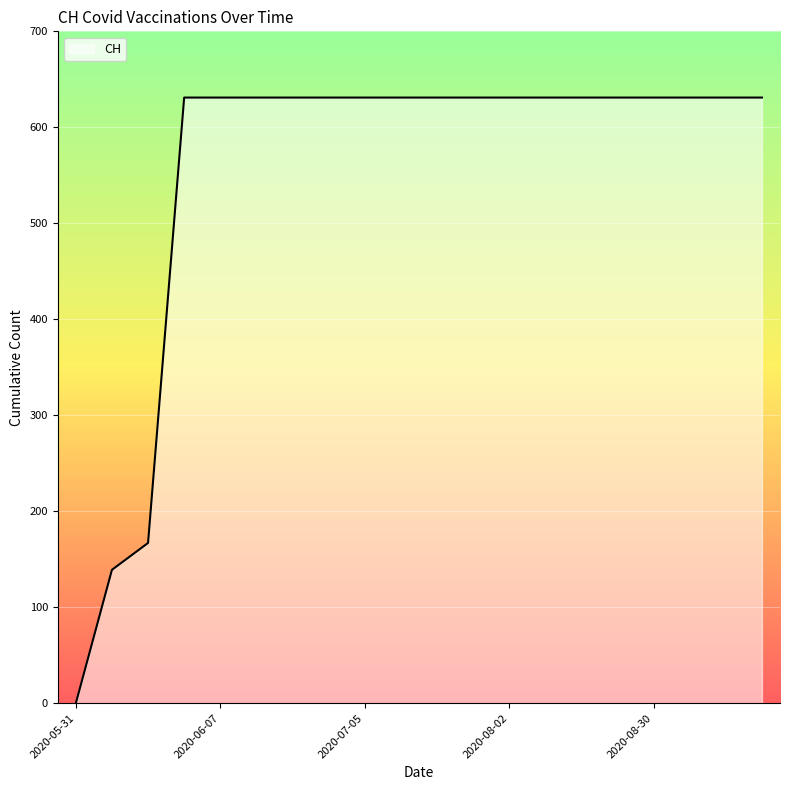

What is the average value?

552